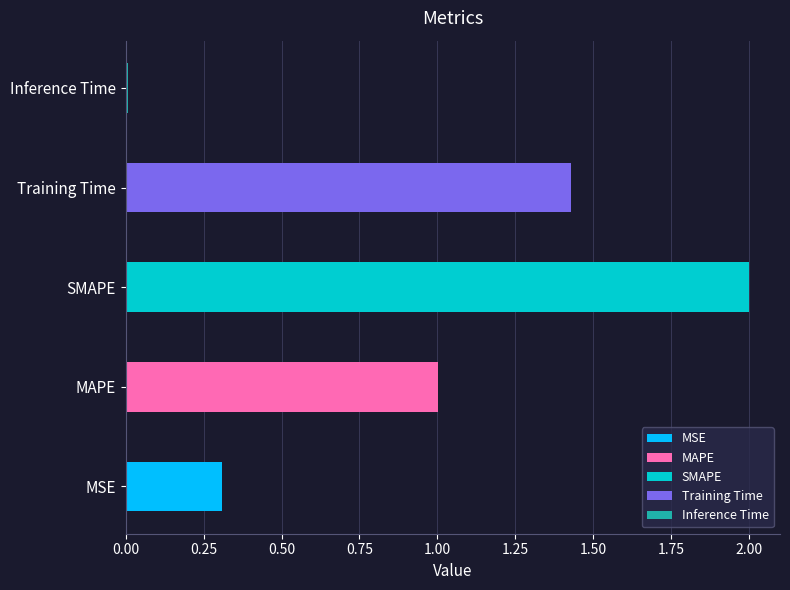

The chart shows a value of 0.3 at MSE. True or false?

True